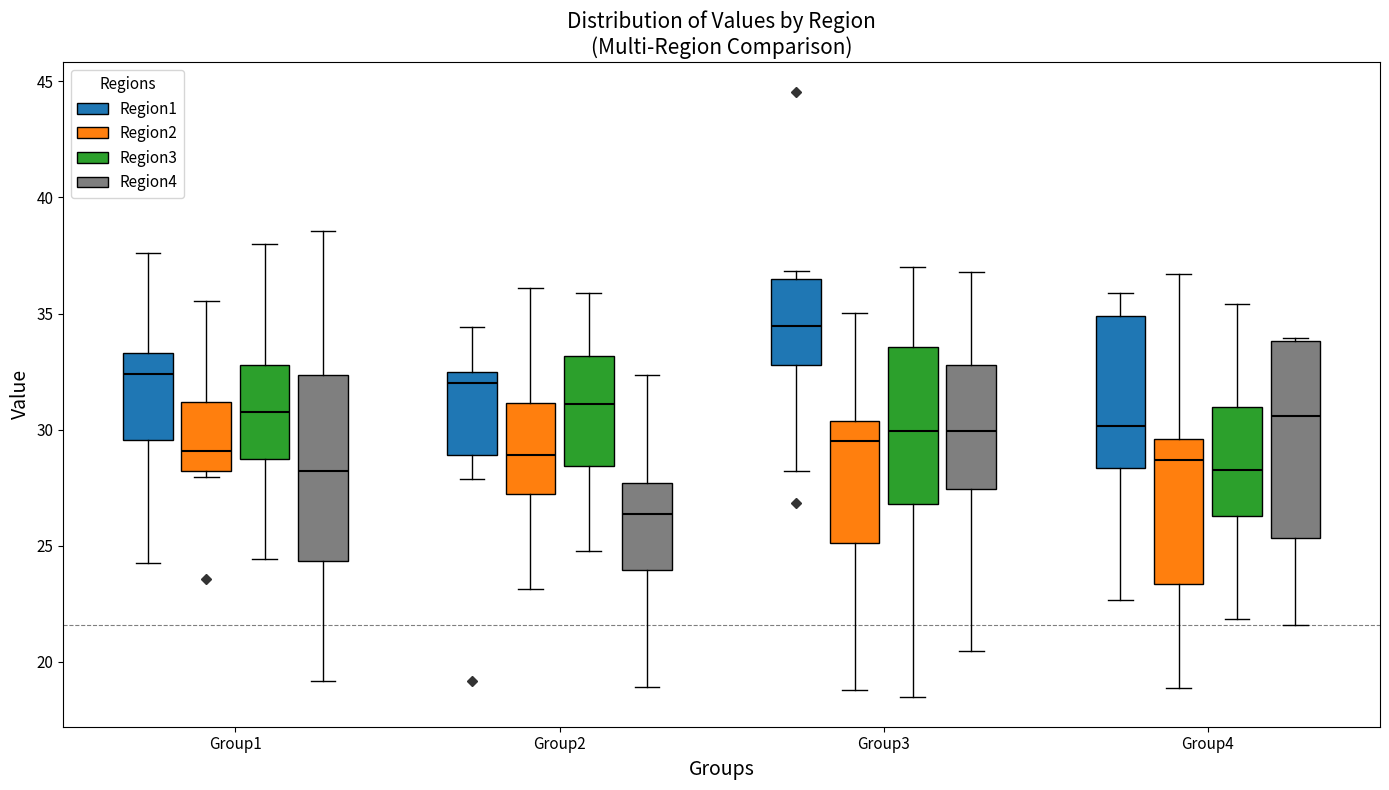

Reading left to right, transcribe this box plot: for each box, give where its median line is, the range the box spans, and where its two whiskers end, as read against the y-axis. The values are not printed on the chart, so give them approximately, as read against the axis.

Group1 (Region1): median 32.5, box 29.5 to 33.5, whiskers 24.5 to 37.5
Group1 (Region2): median 29.0, box 28.0 to 31.0, whiskers 28.0 (just below the box's lower edge) to 35.5
Group1 (Region3): median 30.5, box 28.5 to 33.0, whiskers 24.5 to 38.0
Group1 (Region4): median 28.0, box 24.5 to 32.5, whiskers 19.0 to 38.5
Group2 (Region1): median 32.0, box 29.0 to 32.5, whiskers 28.0 to 34.5
Group2 (Region2): median 29.0, box 27.0 to 31.0, whiskers 23.0 to 36.0
Group2 (Region3): median 31.0, box 28.5 to 33.0, whiskers 25.0 to 36.0
Group2 (Region4): median 26.5, box 24.0 to 27.5, whiskers 19.0 to 32.5
Group3 (Region1): median 34.5, box 33.0 to 36.5, whiskers 28.0 to 37.0
Group3 (Region2): median 29.5, box 25.0 to 30.5, whiskers 19.0 to 35.0
Group3 (Region3): median 30.0, box 27.0 to 33.5, whiskers 18.5 to 37.0
Group3 (Region4): median 30.0, box 27.5 to 33.0, whiskers 20.5 to 37.0
Group4 (Region1): median 30.0, box 28.5 to 35.0, whiskers 22.5 to 36.0
Group4 (Region2): median 28.5, box 23.5 to 29.5, whiskers 19.0 to 36.5
Group4 (Region3): median 28.5, box 26.5 to 31.0, whiskers 22.0 to 35.5
Group4 (Region4): median 30.5, box 25.5 to 34.0, whiskers 21.5 to 34.0